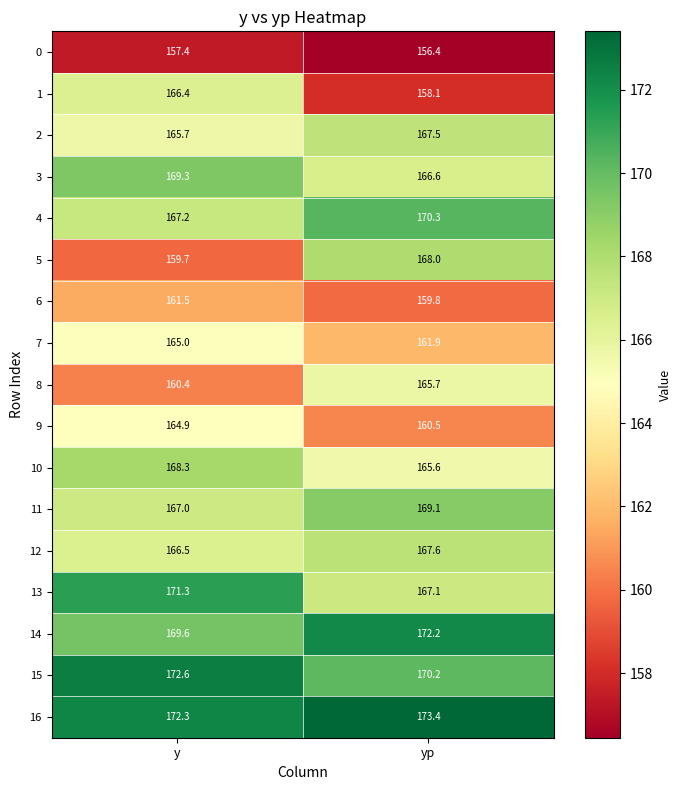

What is the difference between the maximum and minimum values in the 10 series?

2.7